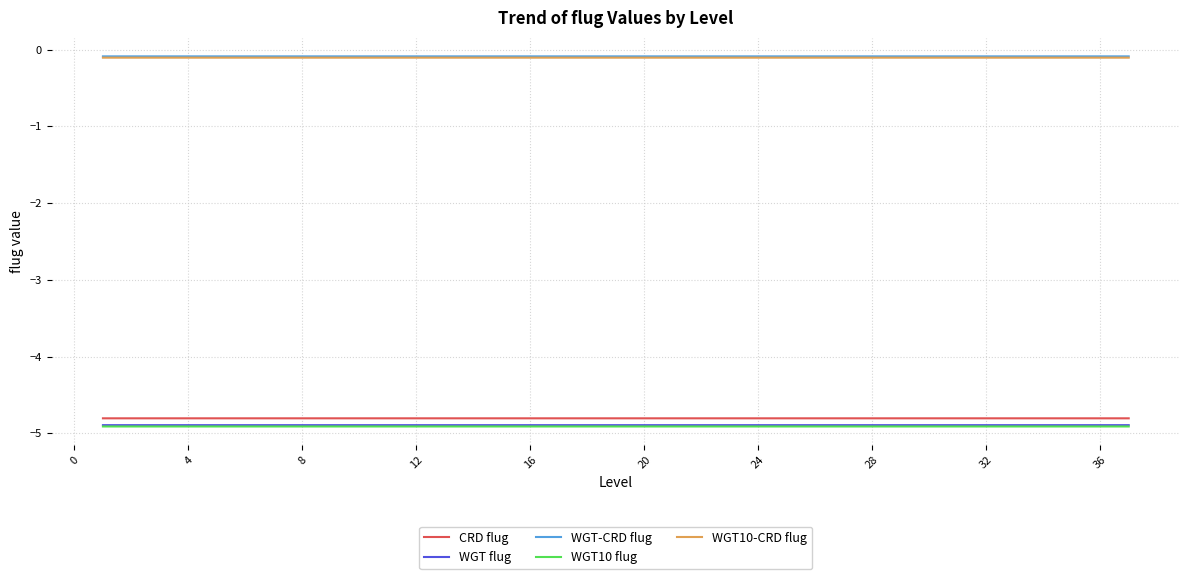

True or false: CRD flug and WGT10 flug cross at least once.

False